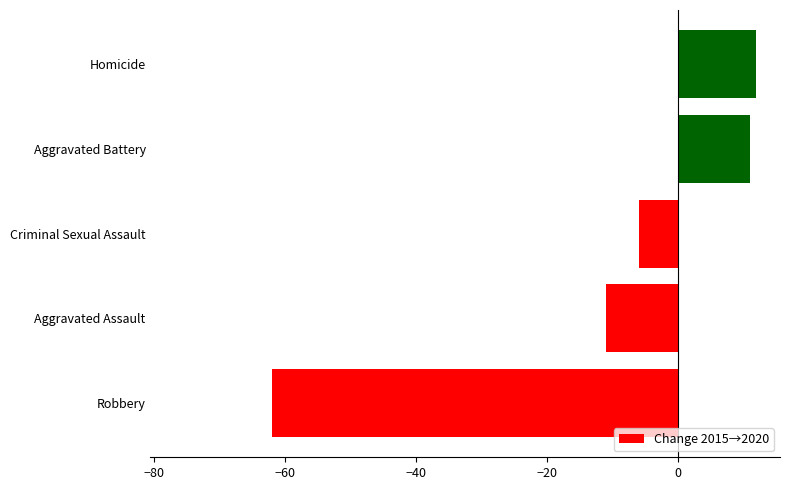

Where is the data nearest to the value -25?

Aggravated Assault